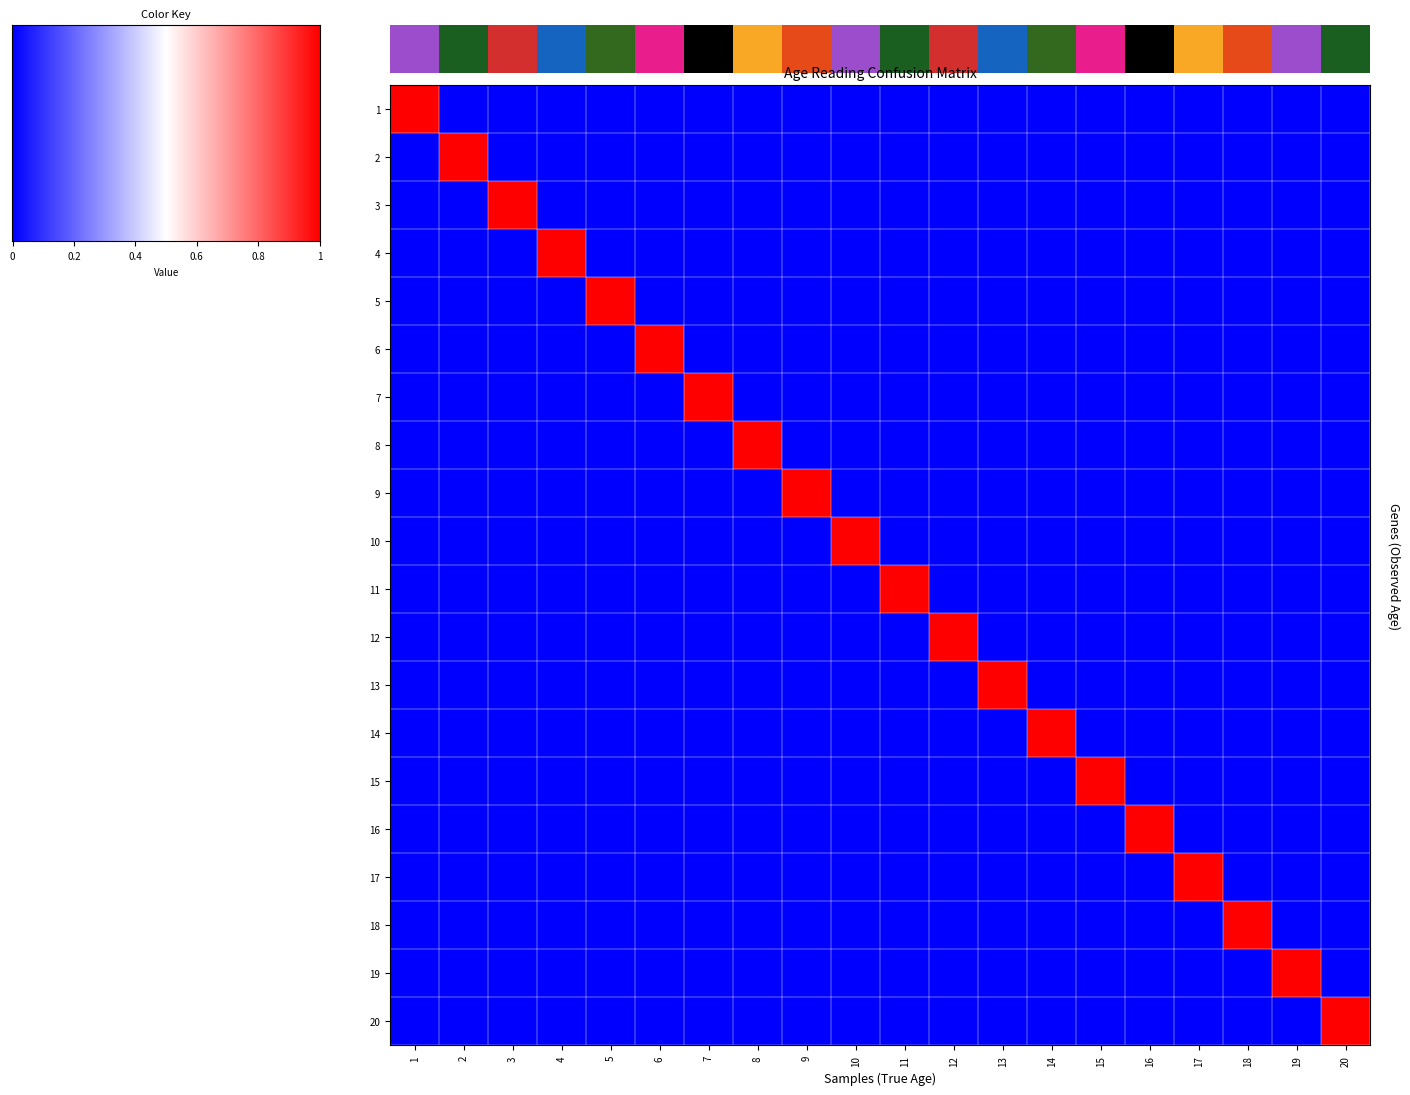

List the series in order of their peak value, lowest first.

row_0, row_1, row_2, row_3, row_4, row_5, row_6, row_7, row_8, row_9, row_10, row_11, row_12, row_13, row_14, row_15, row_16, row_17, row_18, row_19